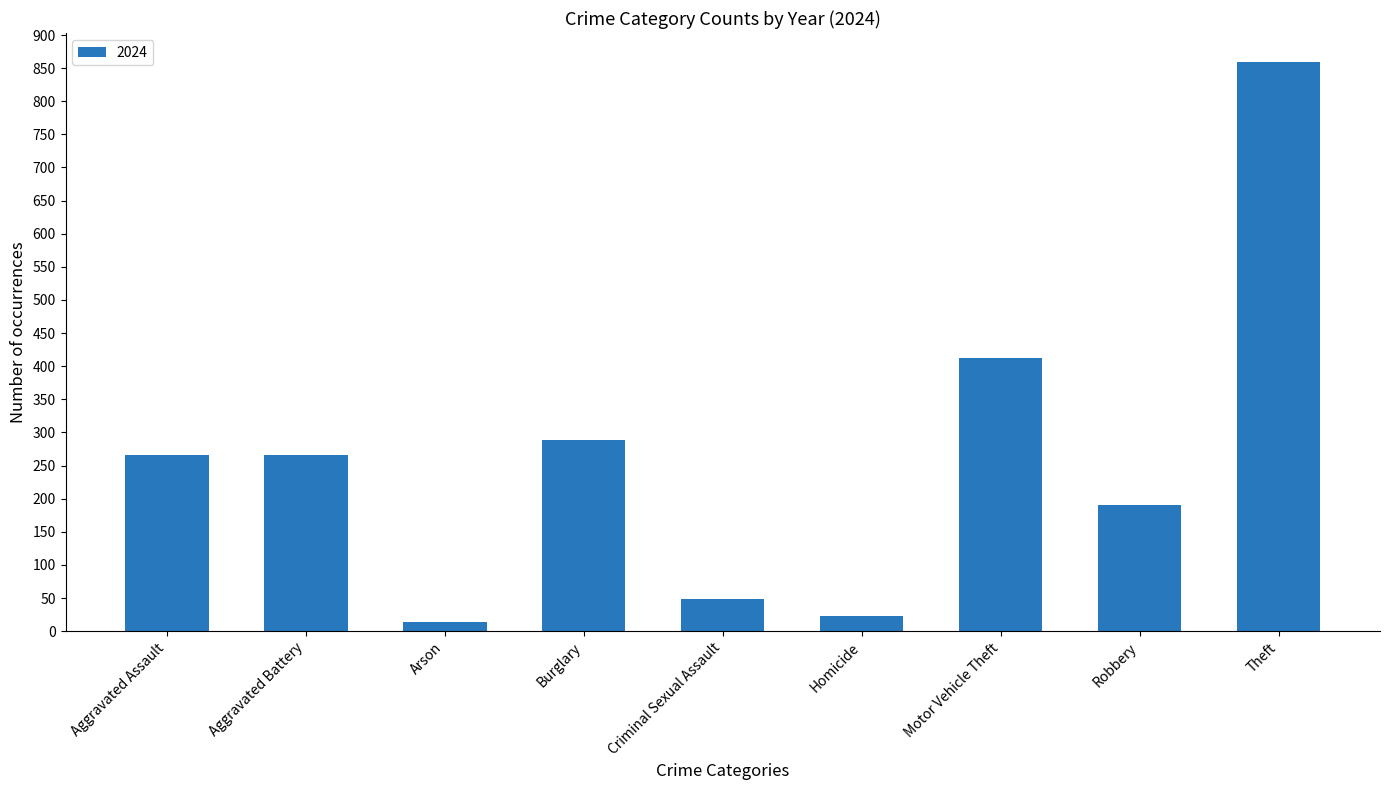

What value does the data have at Aggravated Assault?

266